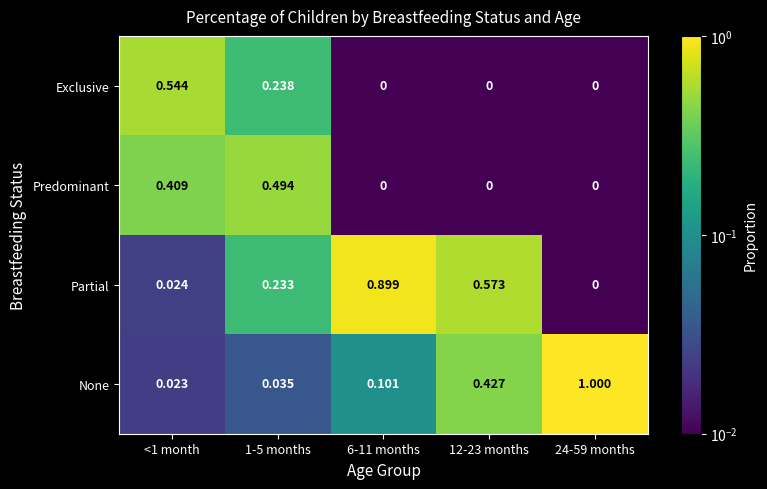

List the series in order of their peak value, lowest first.

Predominant, Exclusive, Partial, None